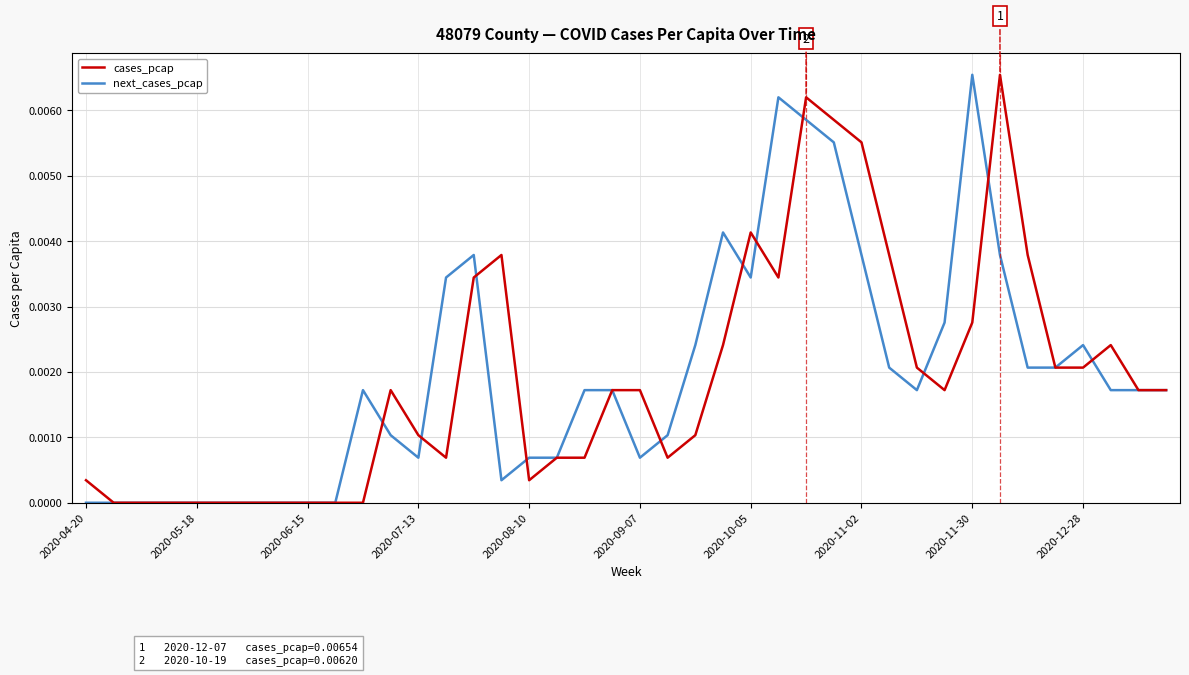

Rank the series by their average value, from highest to lowest.

next_cases_pcap, cases_pcap